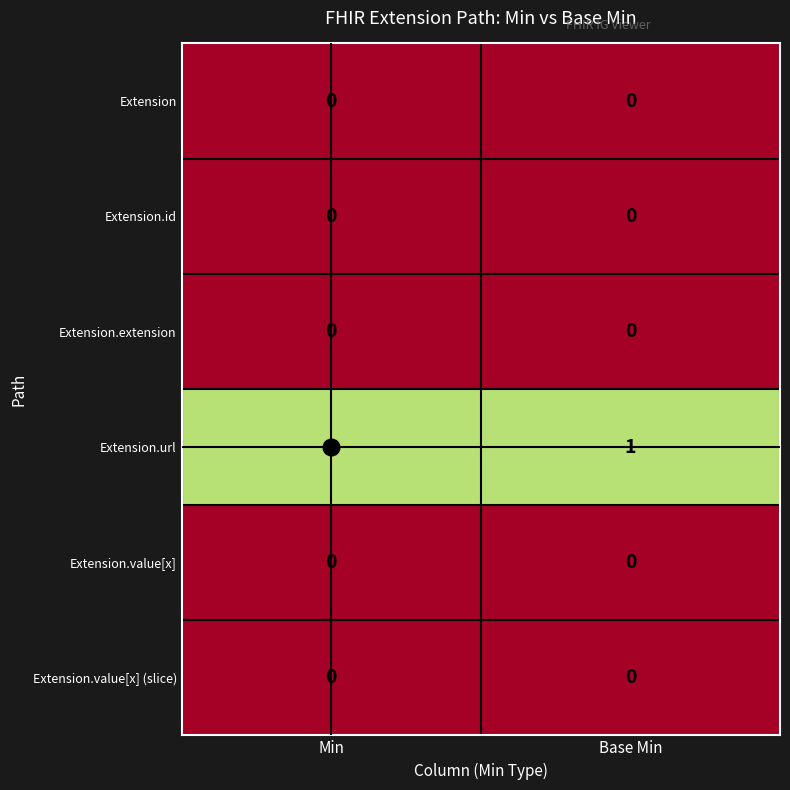

Which series has the largest total across all categories?

Extension.url